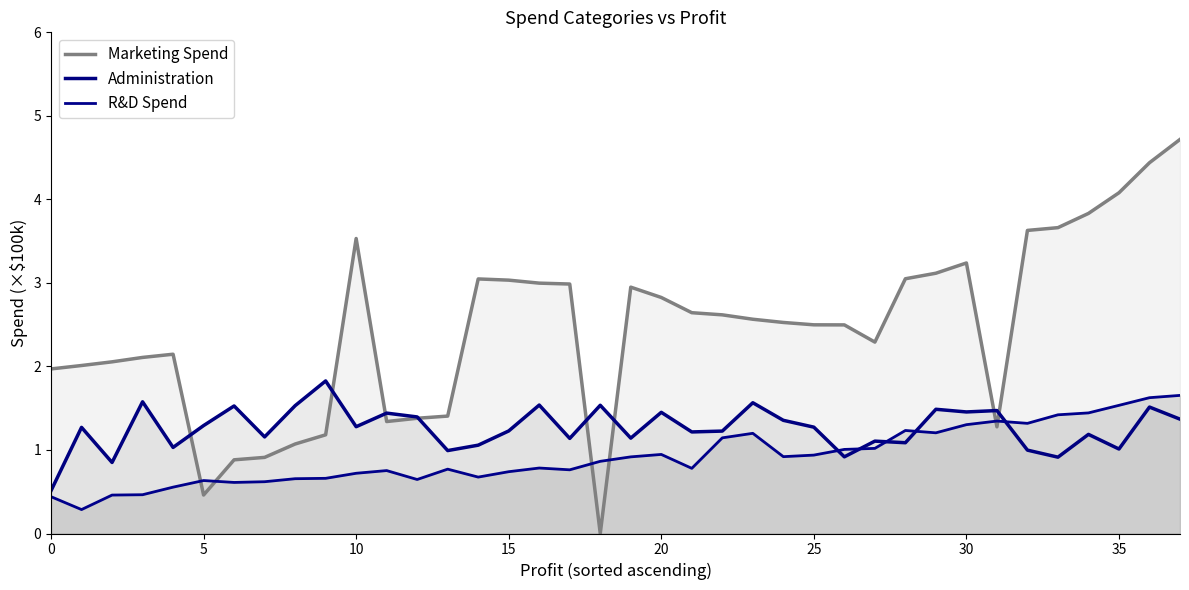

How many interior local valleys does the Administration series have?

13